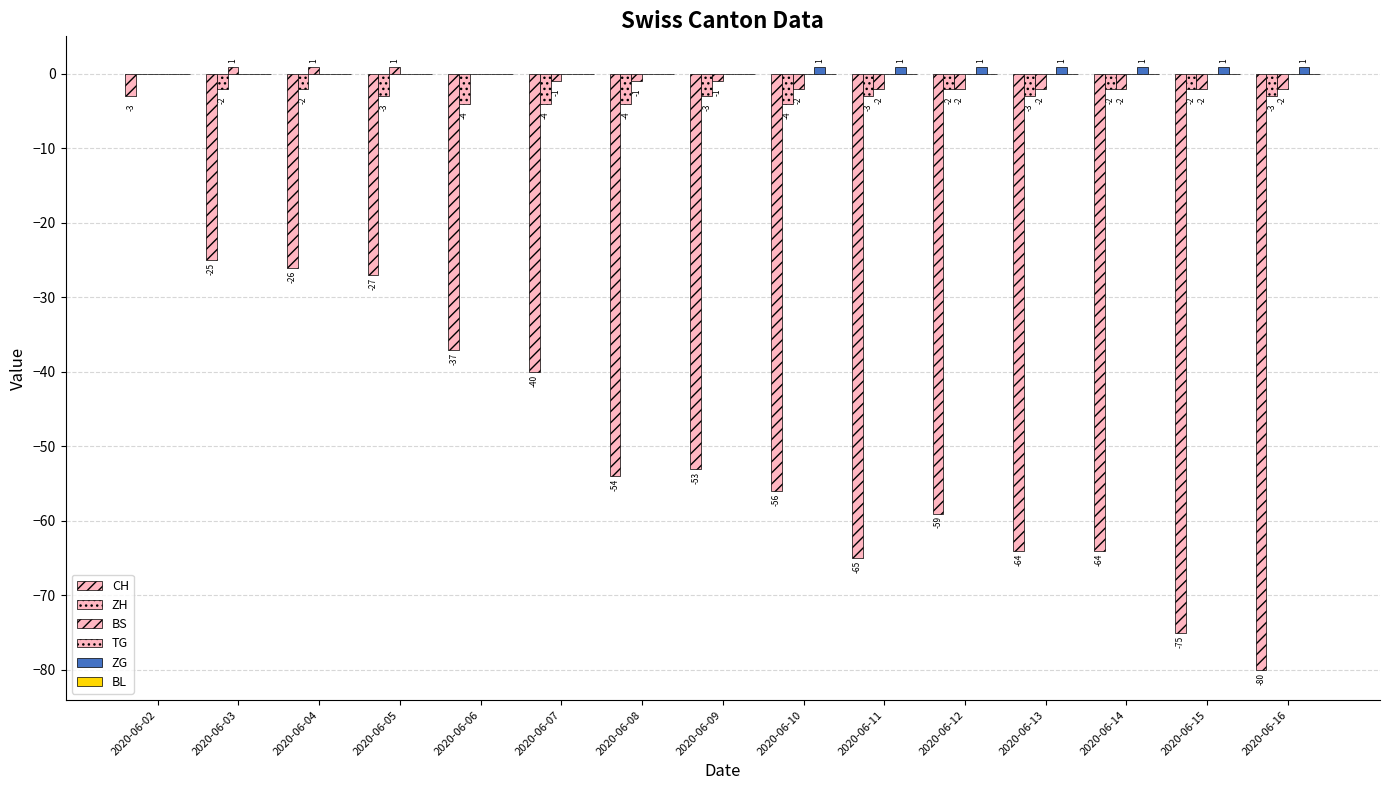

How many data points in CH are above -54?

7